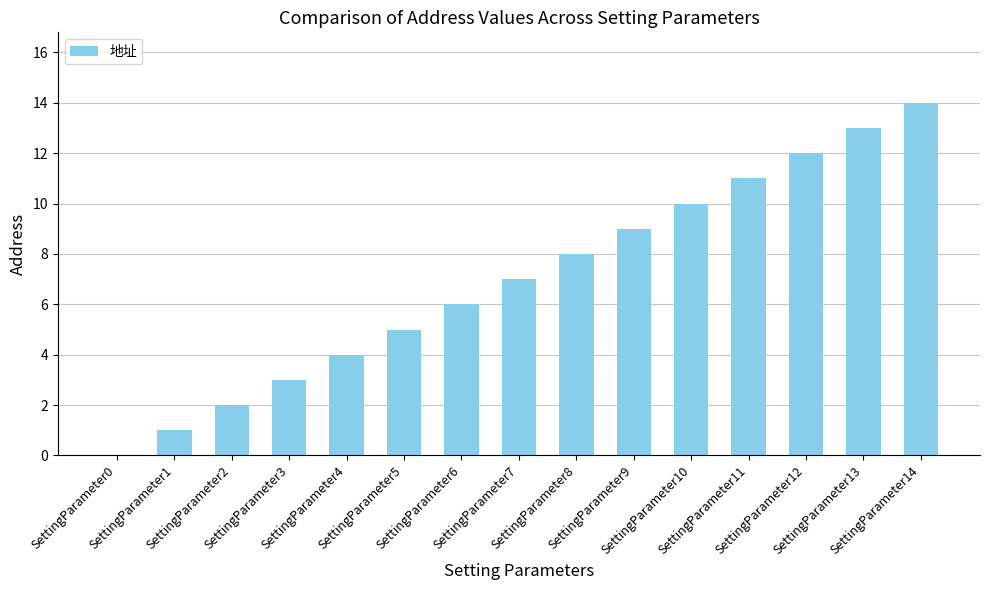

True or false: the data shows 12 at SettingParameter12.

True